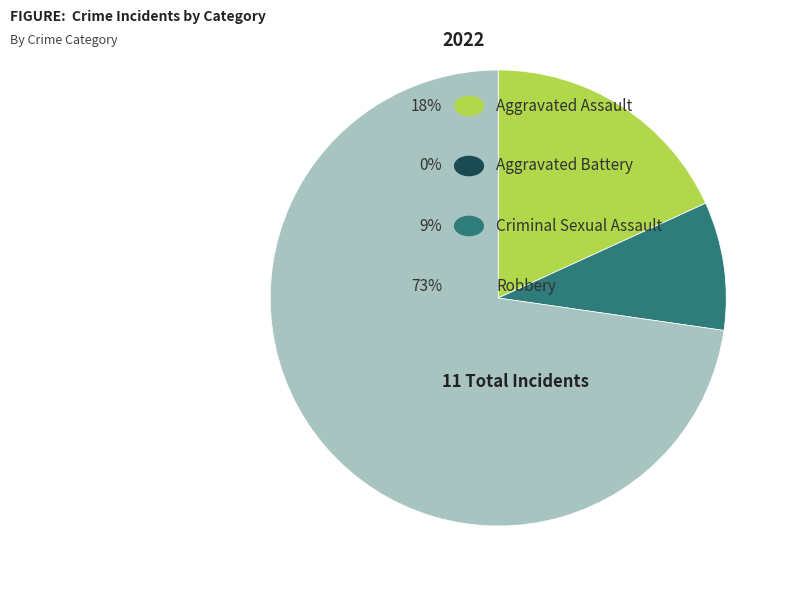

Is there a majority slice in this chart?

Yes